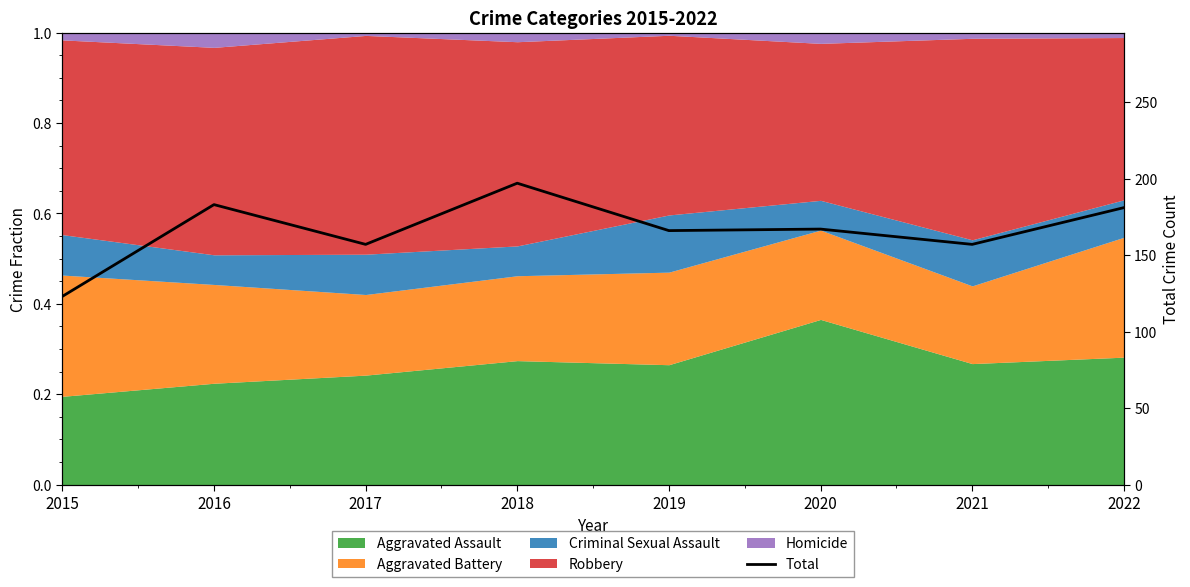

Is it true that the value at 2016 is 183?

True